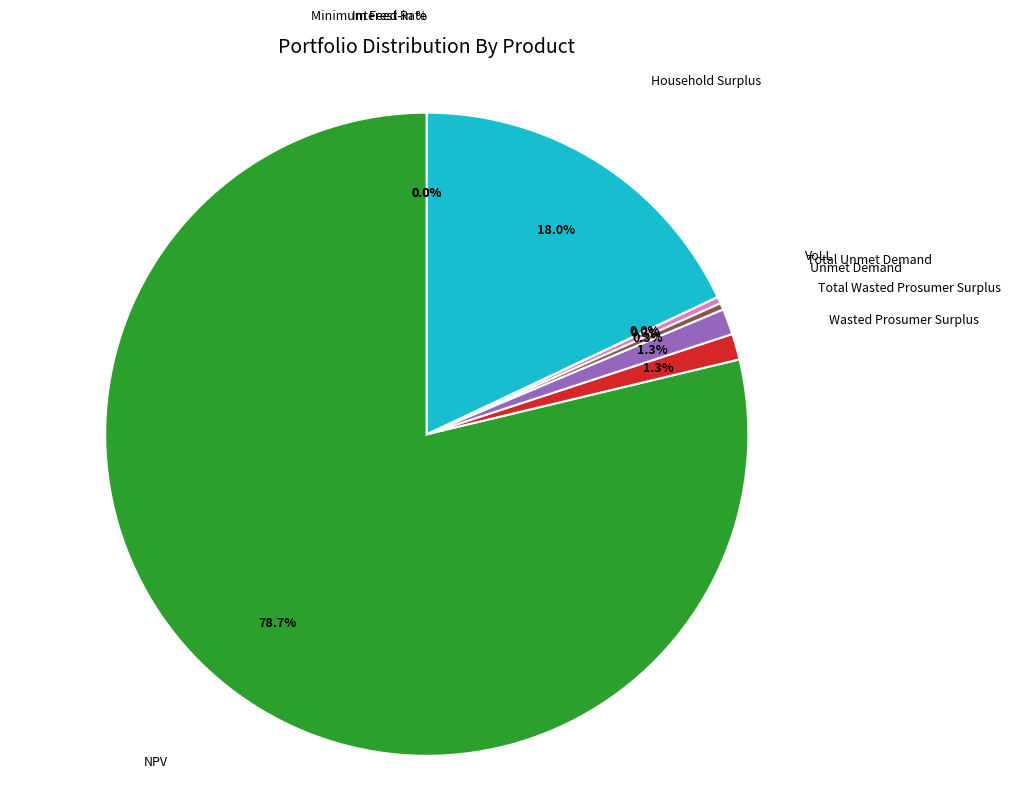

Is there a majority slice in this chart?

Yes